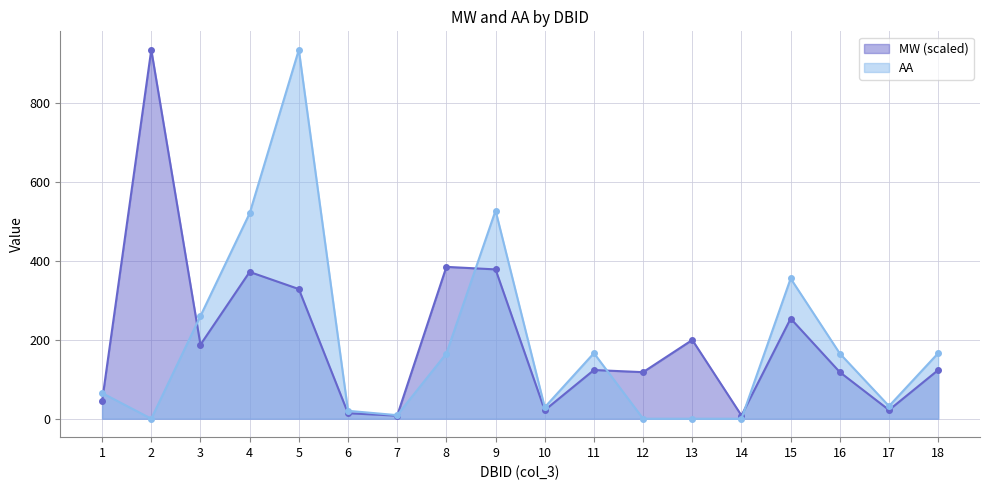

After their last crossing, which series has the higher values: AA or MW?

AA